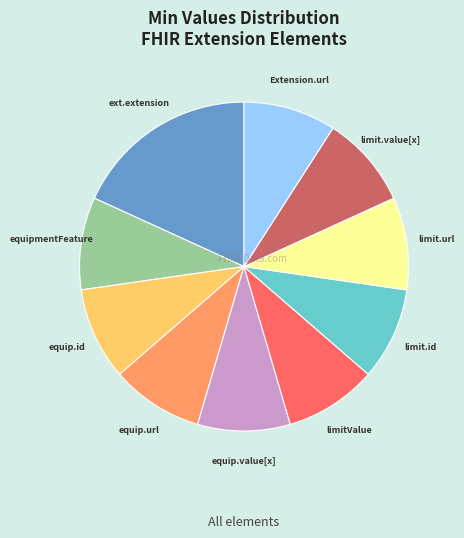

Is there any slice that represents more than half of the pie?

No